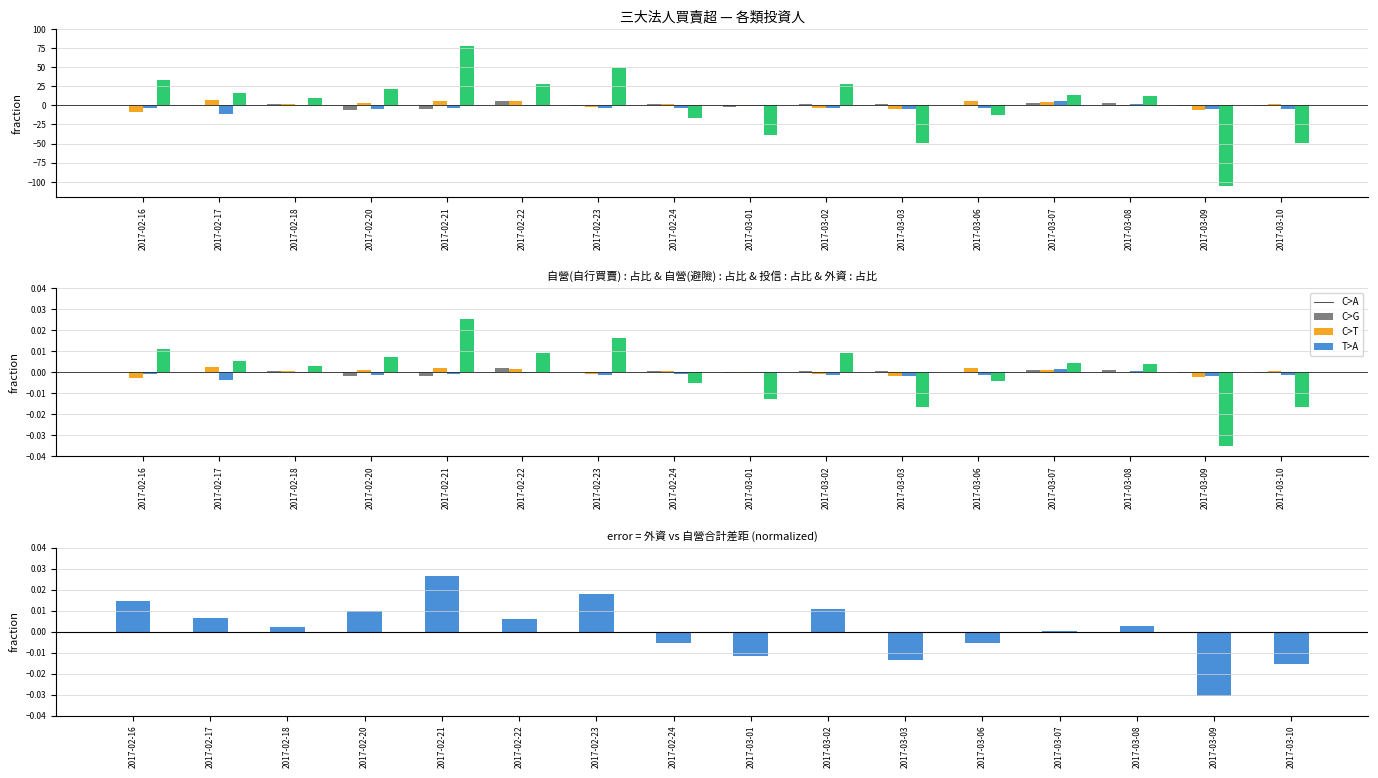

At which category is the sum across all series the highest?

2017-02-21